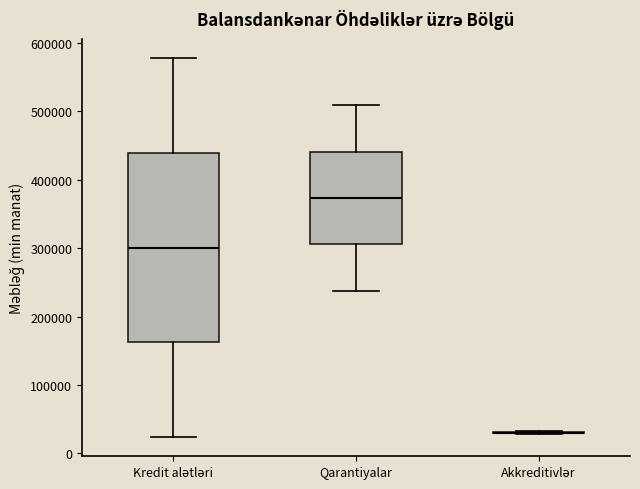

Reading left to right, transcribe this box plot: for each box, give where its median line is, the range the box spans, and where its two whiskers end, as read against the y-axis. The values are not printed on the chart, so give them approximately, as read against the axis.

Kredit alətləri: median 300000, box 160000 to 440000, whiskers 20000 to 580000
Qarantiyalar: median 370000, box 310000 to 440000, whiskers 240000 to 510000
Akkreditivlər: box collapsed to a line at 30000, whiskers 30000 to 30000